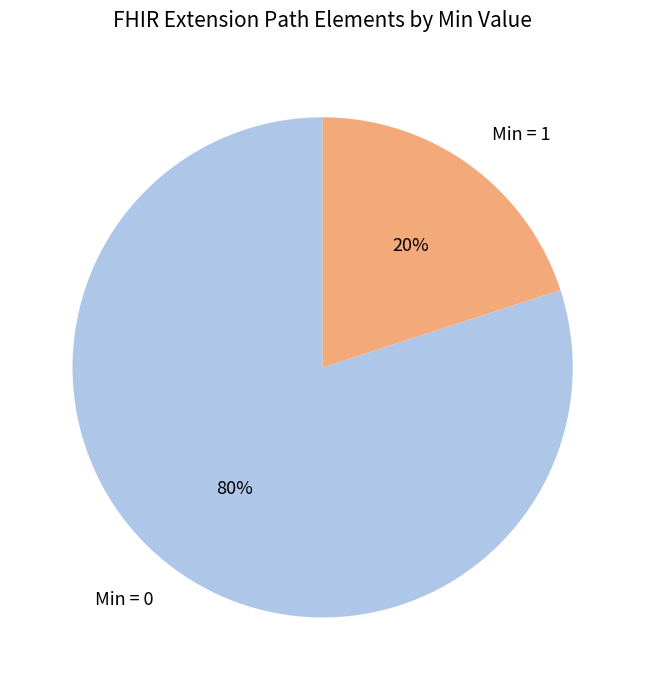

To the nearest percent, what is the average slice percentage?

50%